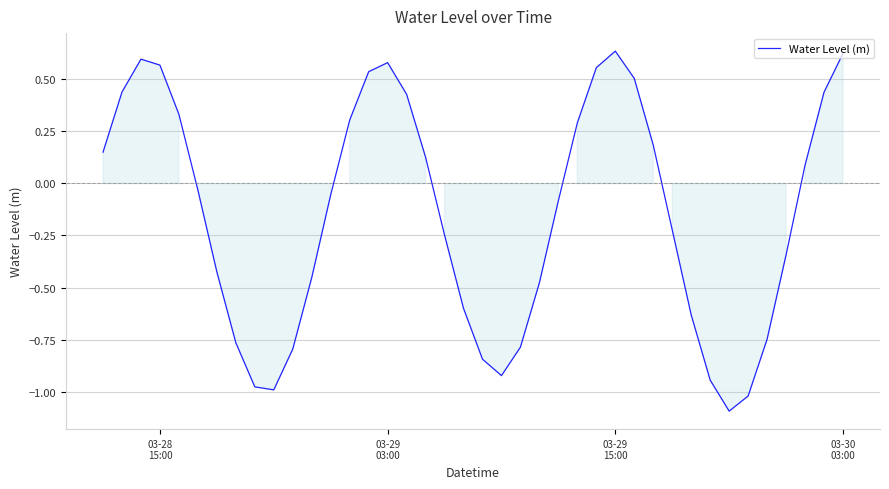

What is the difference between the maximum and minimum values?

1.7